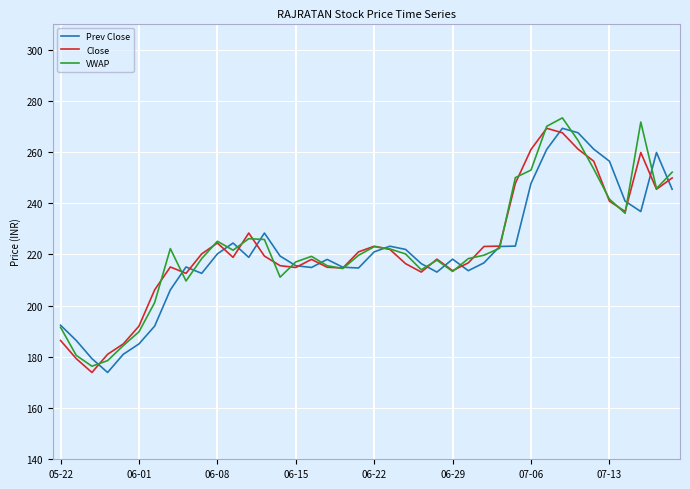

What is the minimum value shown in the chart?

173.9